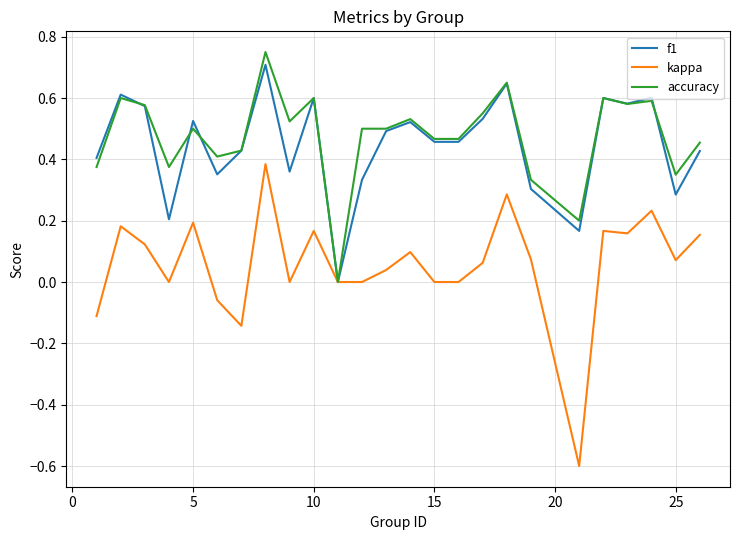

Which series has the largest range (max minus min)?

kappa